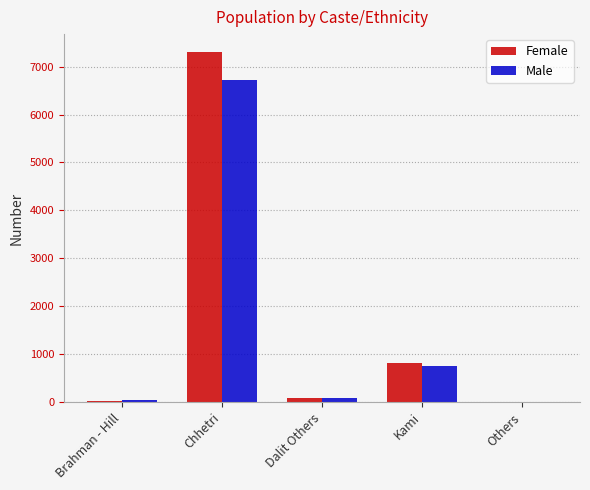

What is the sum of all Female values?

8250